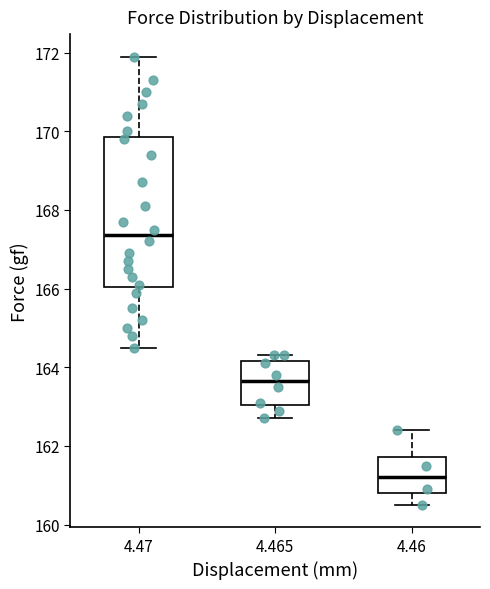

Which box has the lowest median line?

4.46